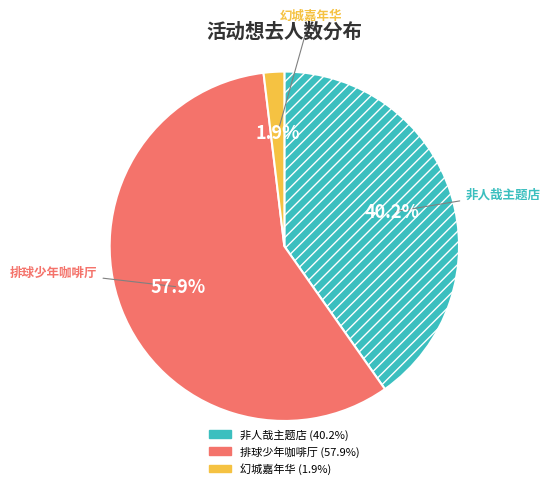

Is there a majority slice in this chart?

Yes